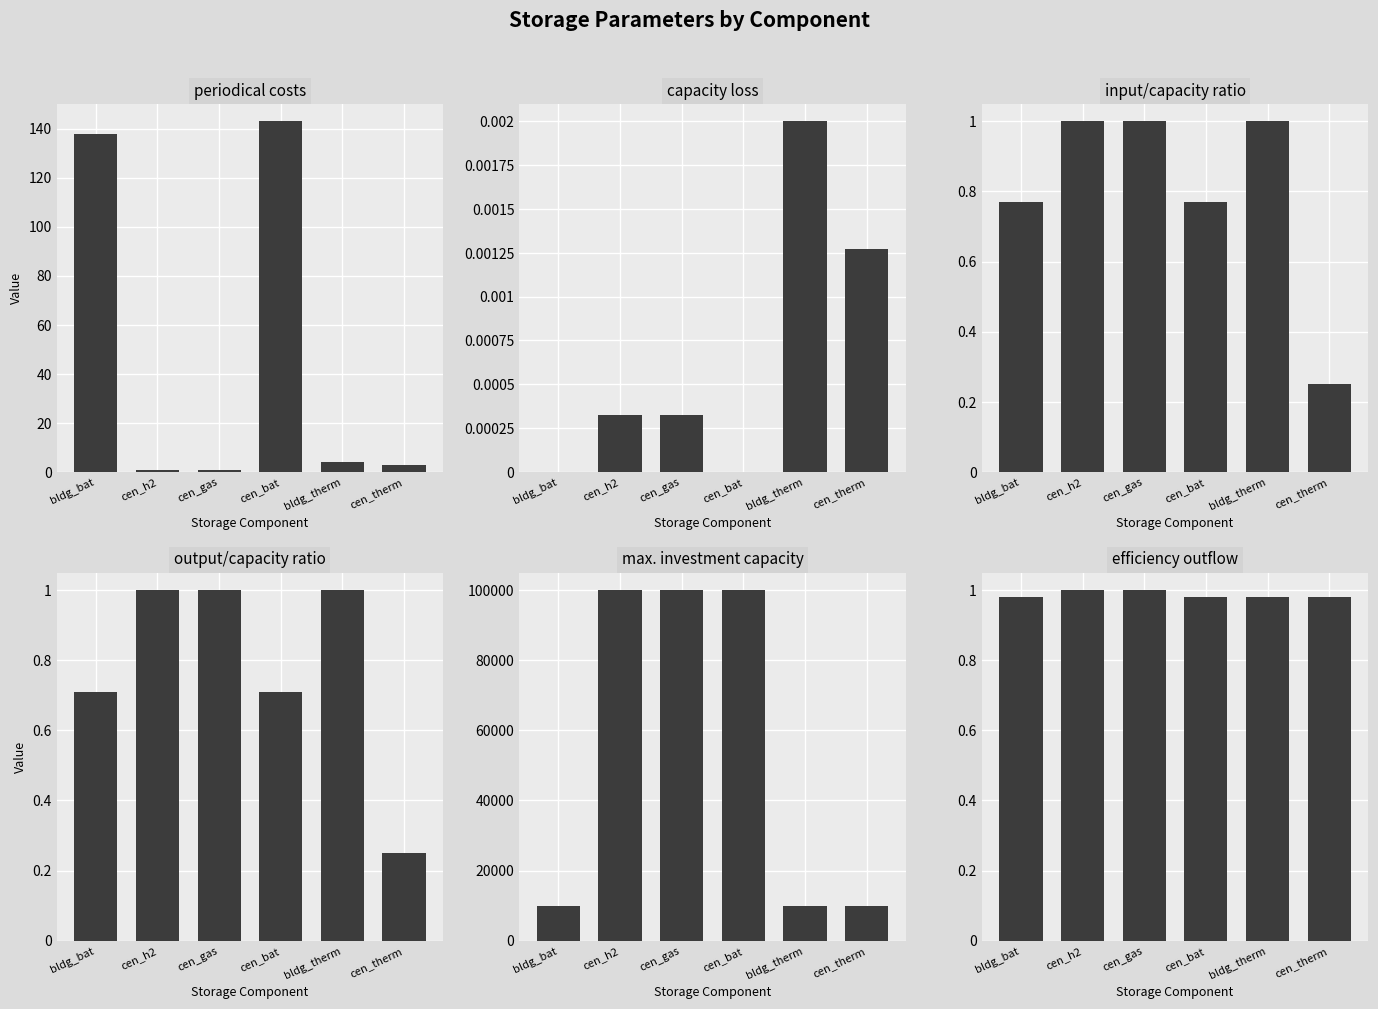

The value of max. investment capacity at bldg_therm is 9999.0. True or false?

True